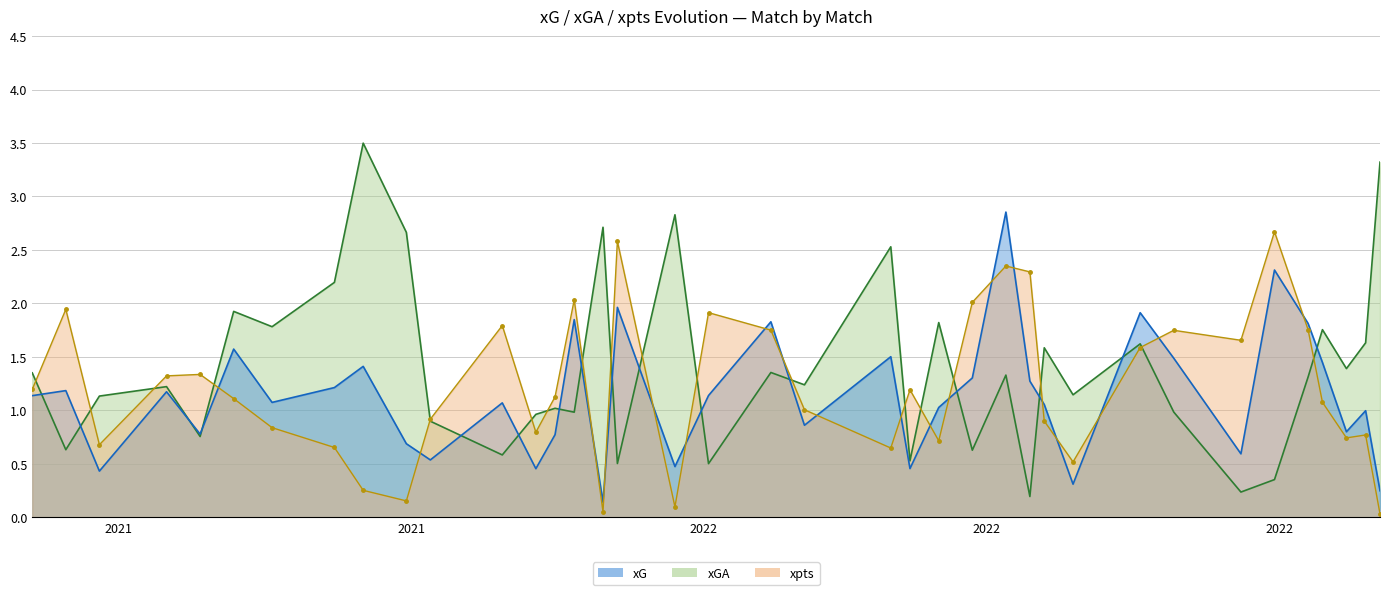

True or false: xG has a value of 0.4 at 2022-04-09.

False